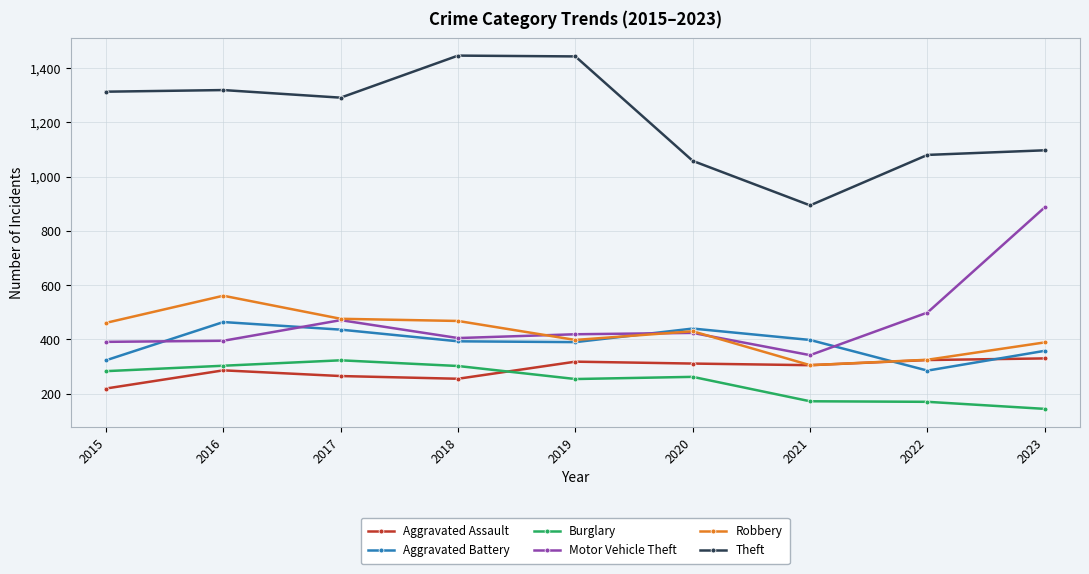

What is the minimum value for Theft?

894